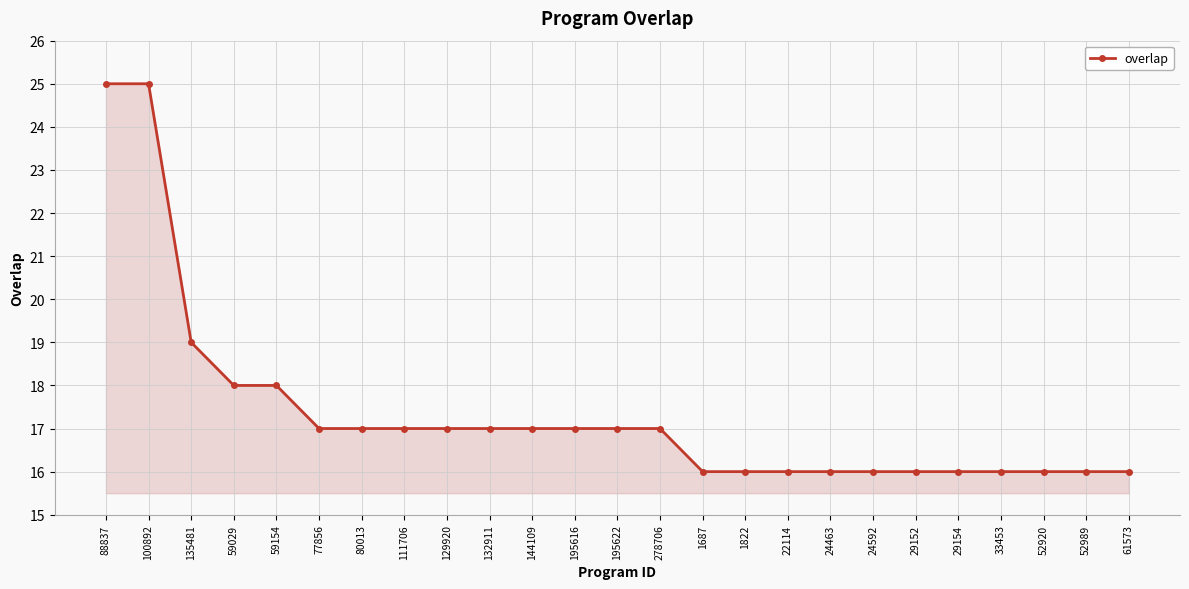

What is the maximum value shown in the chart?

25